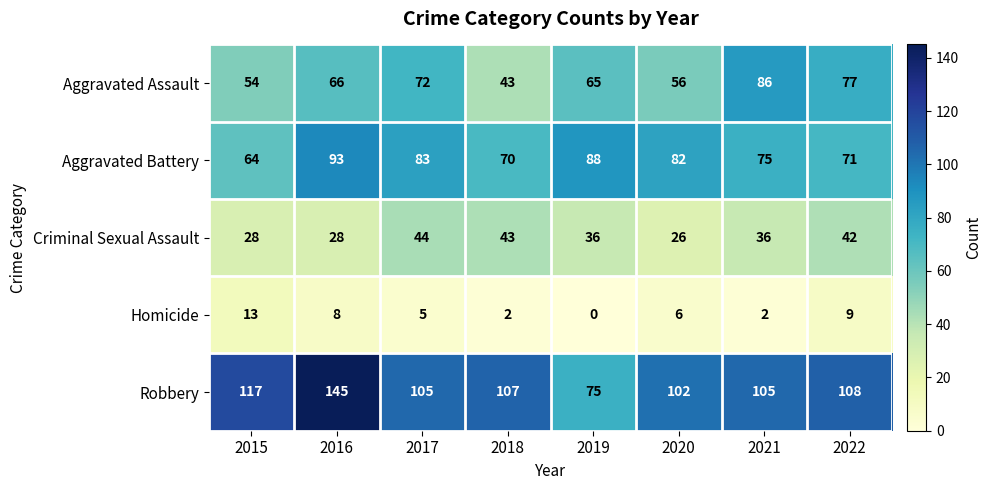

What is the difference between the highest and lowest values at 2021?

103